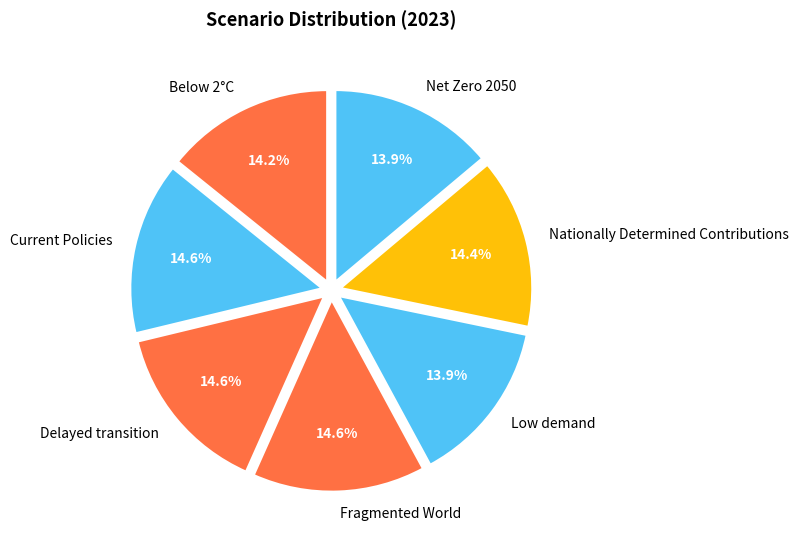

The Nationally Determined Contributions slice represents 14% of the pie. True or false?

True